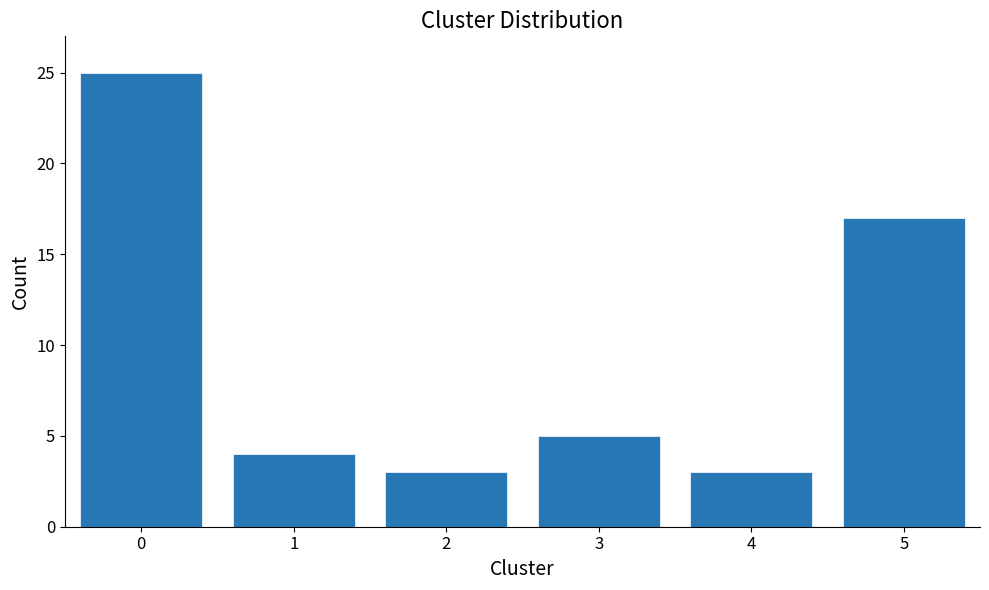

Reading left to right, transcribe all the data shown in this chart.

0=25	1=4	2=3	3=5	4=3	5=17